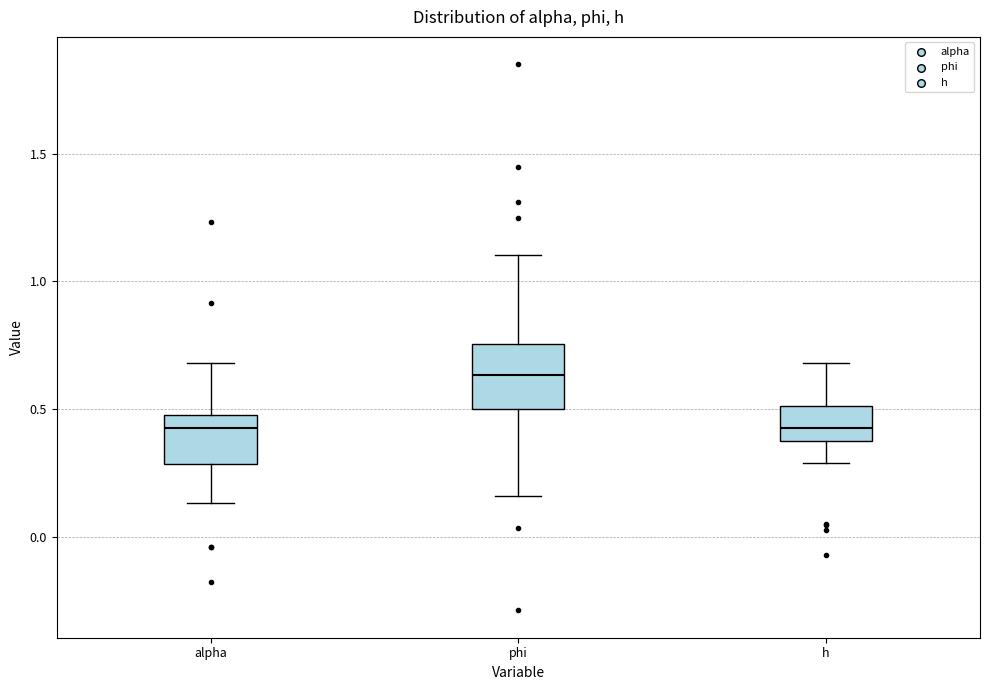

Reading left to right, transcribe this box plot: for each box, give where its median line is, the range the box spans, and where its two whiskers end, as read against the y-axis. The values are not printed on the chart, so give them approximately, as read against the axis.

alpha: median 0.40, box 0.30 to 0.50, whiskers 0.15 to 0.70
phi: median 0.65, box 0.50 to 0.75, whiskers 0.15 to 1.10
h: median 0.40 (inside the box), box 0.40 to 0.50, whiskers 0.30 to 0.70